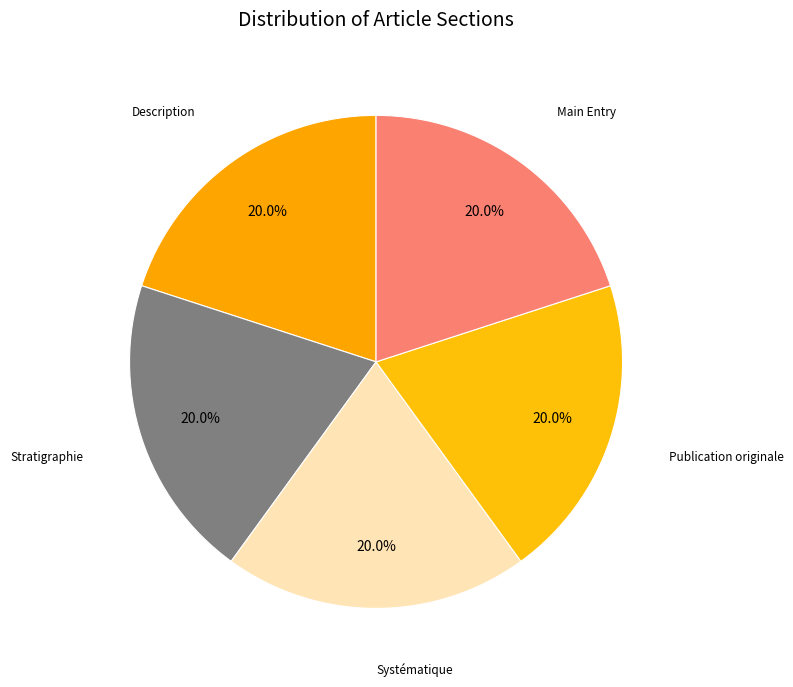

Is the sum of Main Entry and Description greater than half?

No